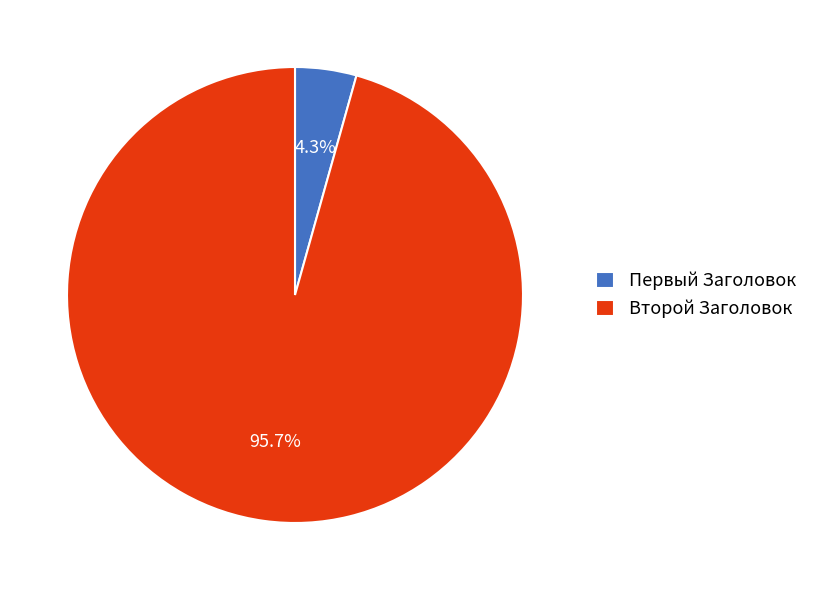

Which has a higher value, Первый Заголовок or Второй Заголовок?

Второй Заголовок